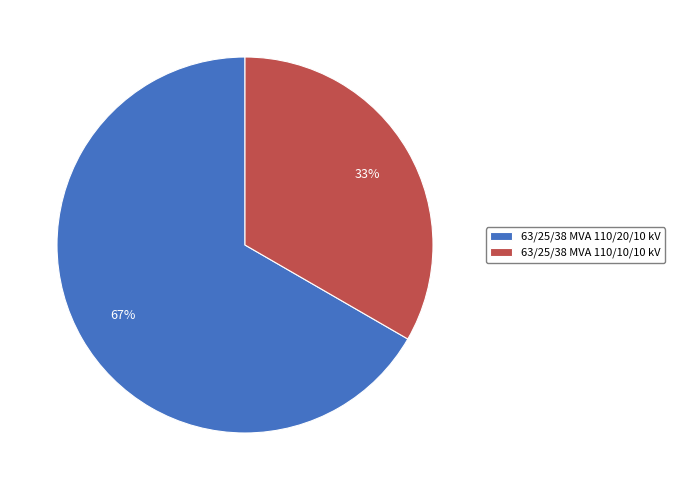

Does 63/25/38 MVA 110/10/10 kV represent more than half of the total?

No